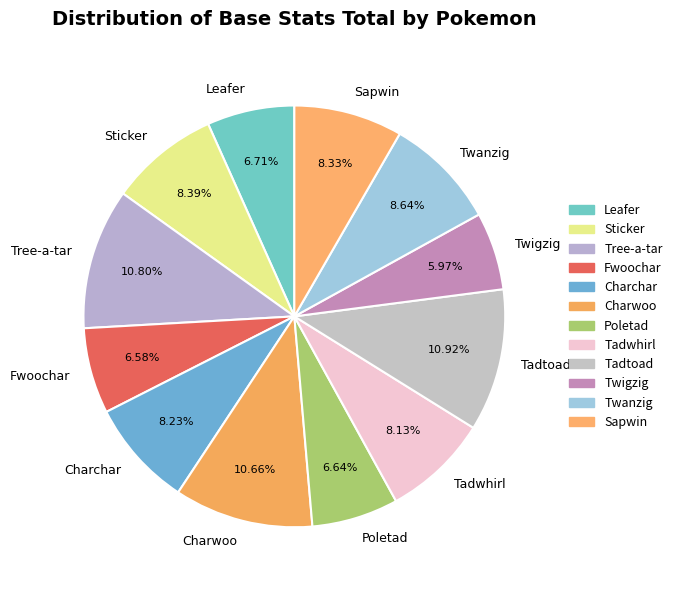

Is Tadtoad the majority of the pie?

No